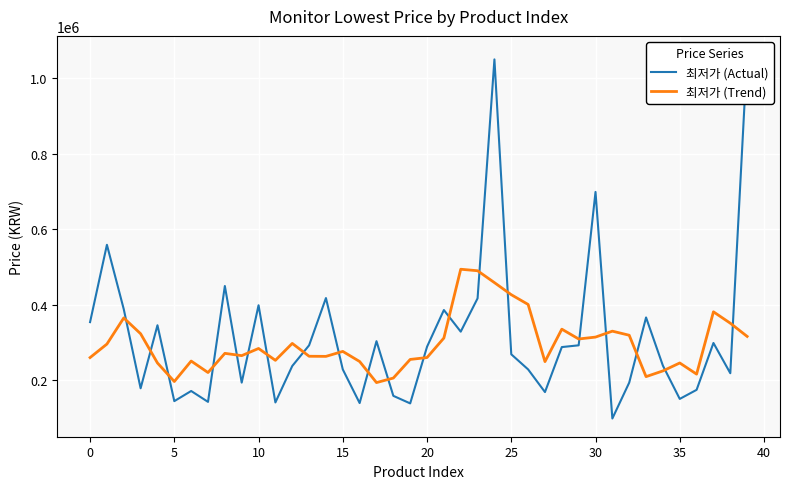

Is it true that 최저가 (Actual) equals 238900 at 34?

True